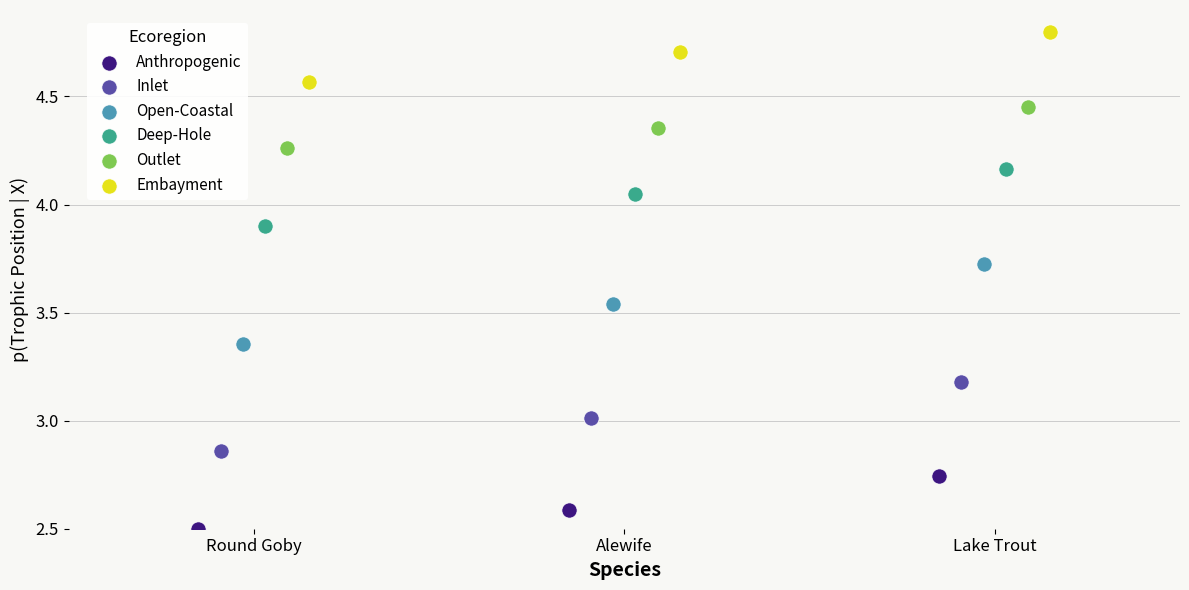

Which series has the widest spread of Y values?

Open-Coastal